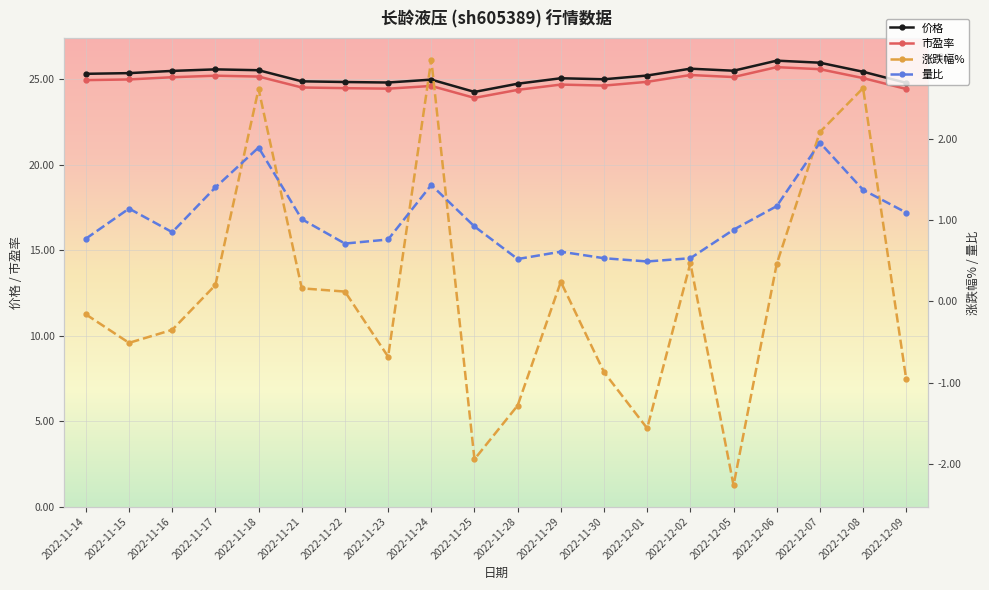

Which series has the widest spread of values?

涨跌幅%